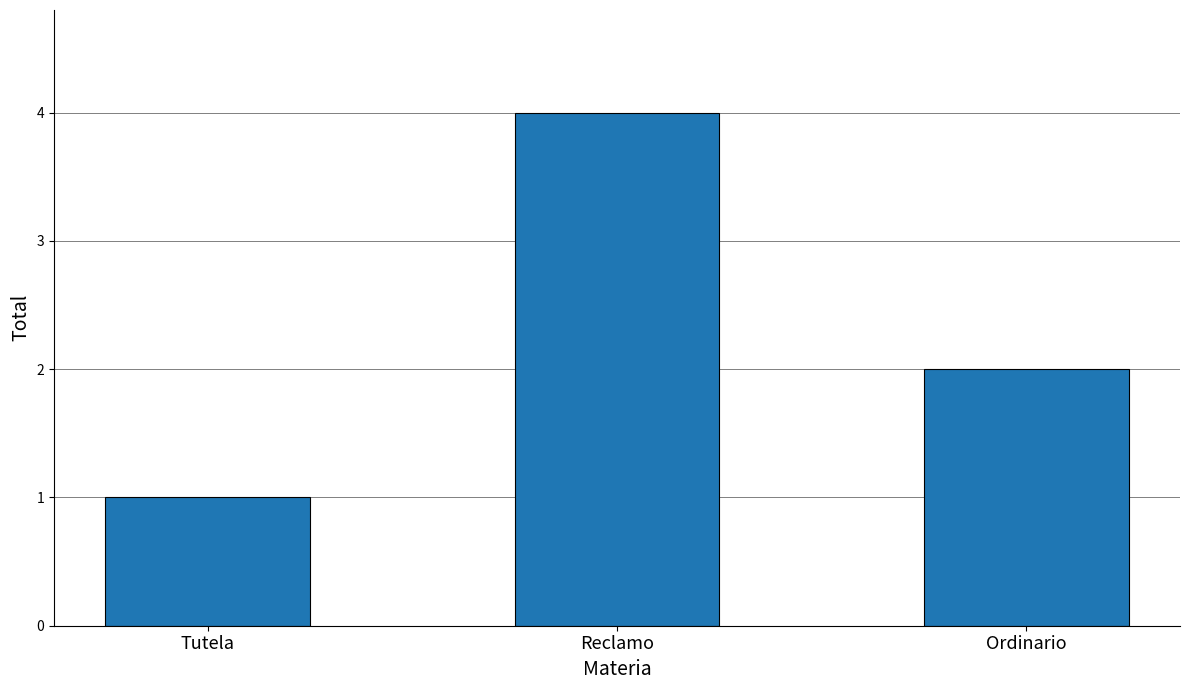

List the labels in order of value, largest first.

Reclamo, Ordinario, Tutela